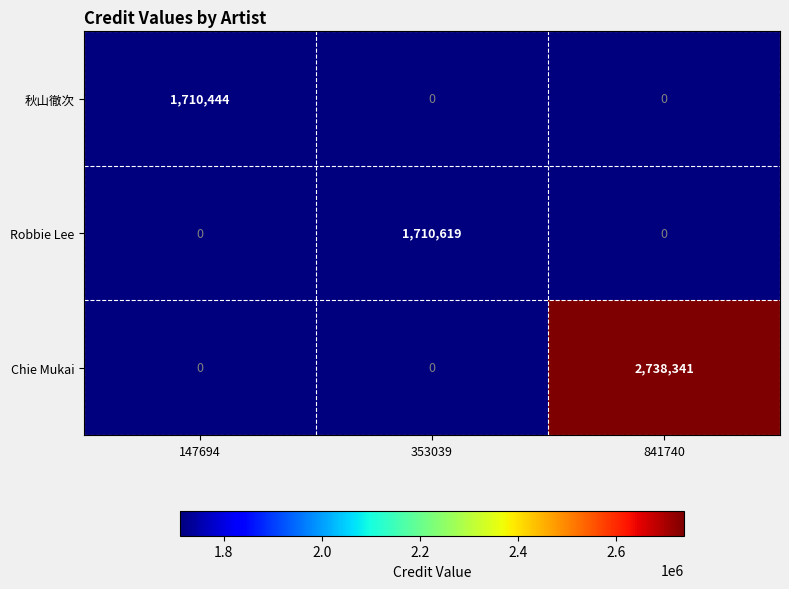

What is the difference between the maximum and minimum values in the 秋山徹次 series?

1710444